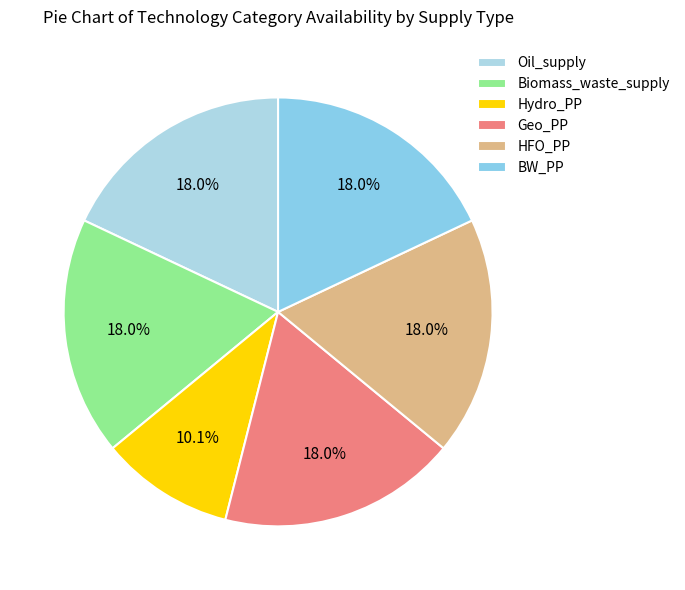

To the nearest percent, what is the combined percentage of BW_PP and Biomass_waste_supply?

36%